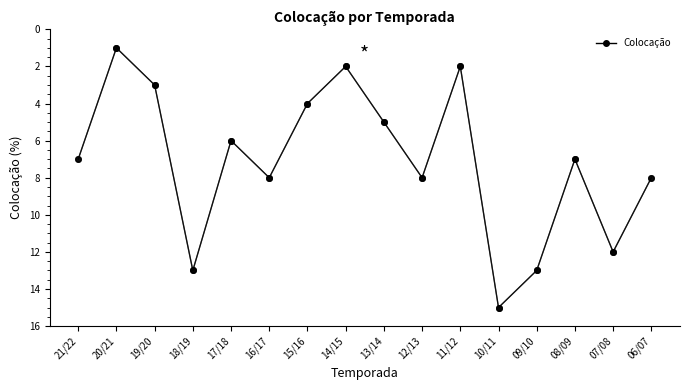

At which label is the value closest to 4?

21/22